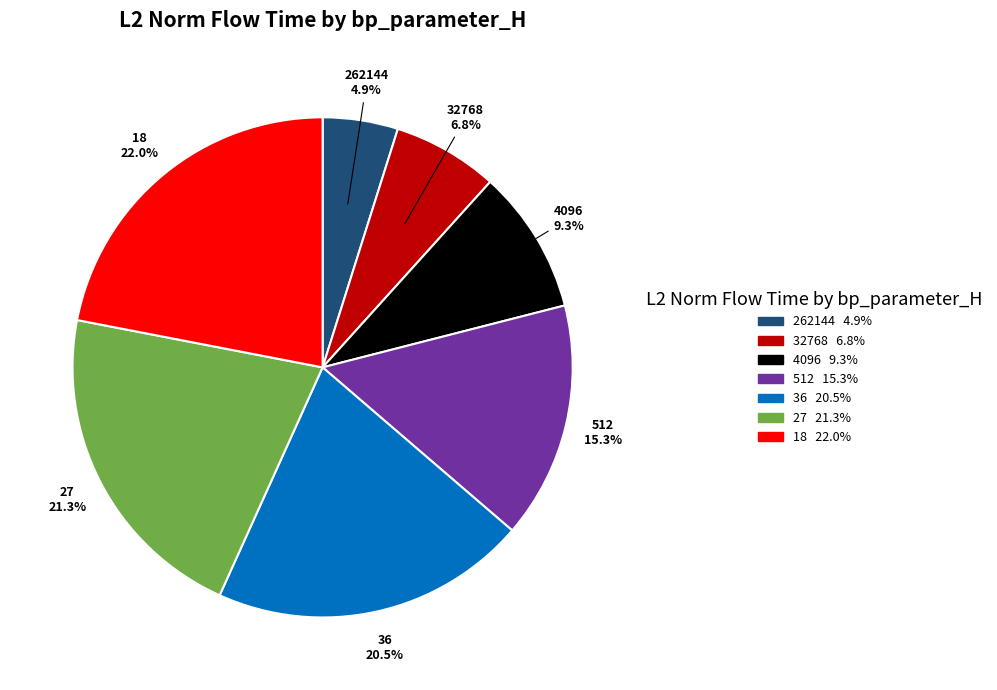

To the nearest percent, what percentage of the pie is 4096?

9%